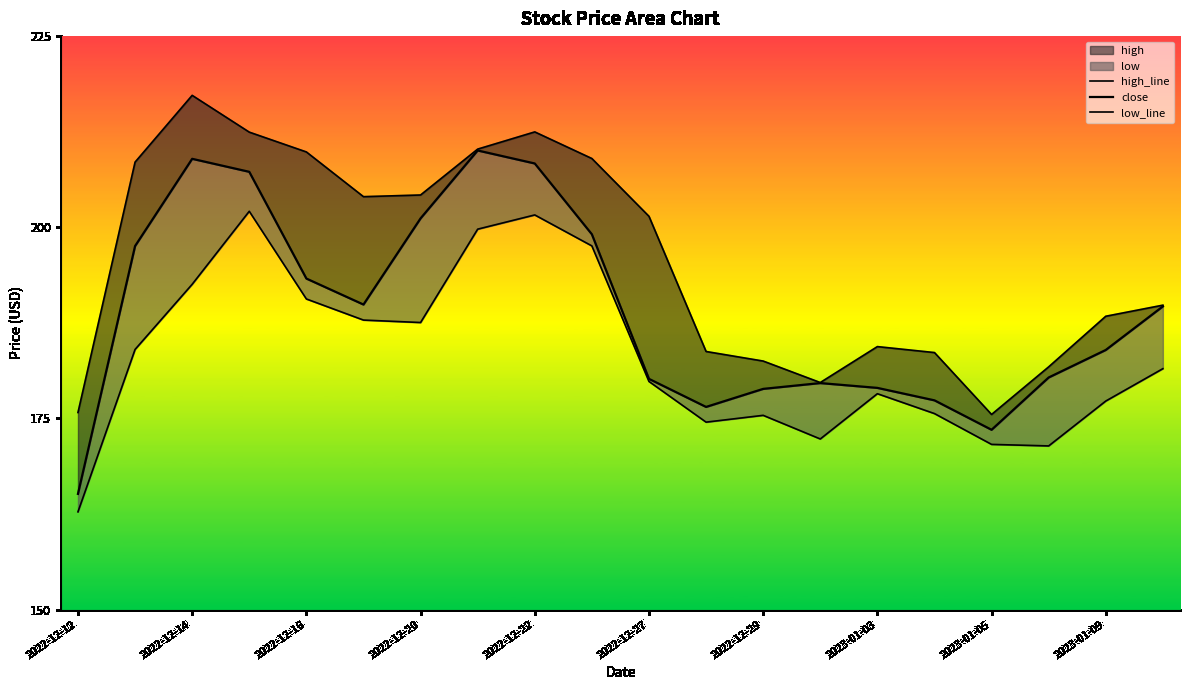

How many data points in close are above 189?

10